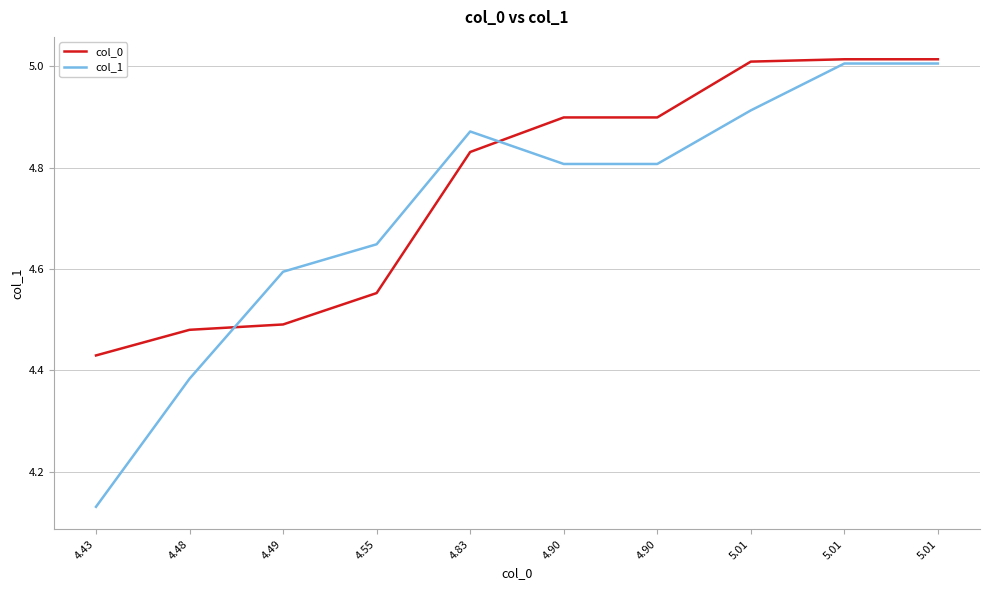

How many distinct data groups are displayed?

2